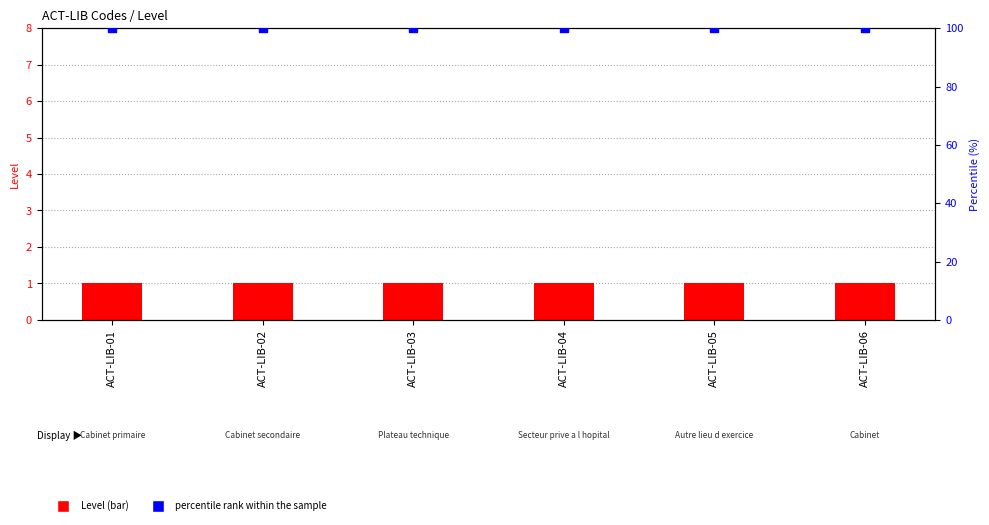

Which series has the largest total across all categories?

percentile rank within the sample